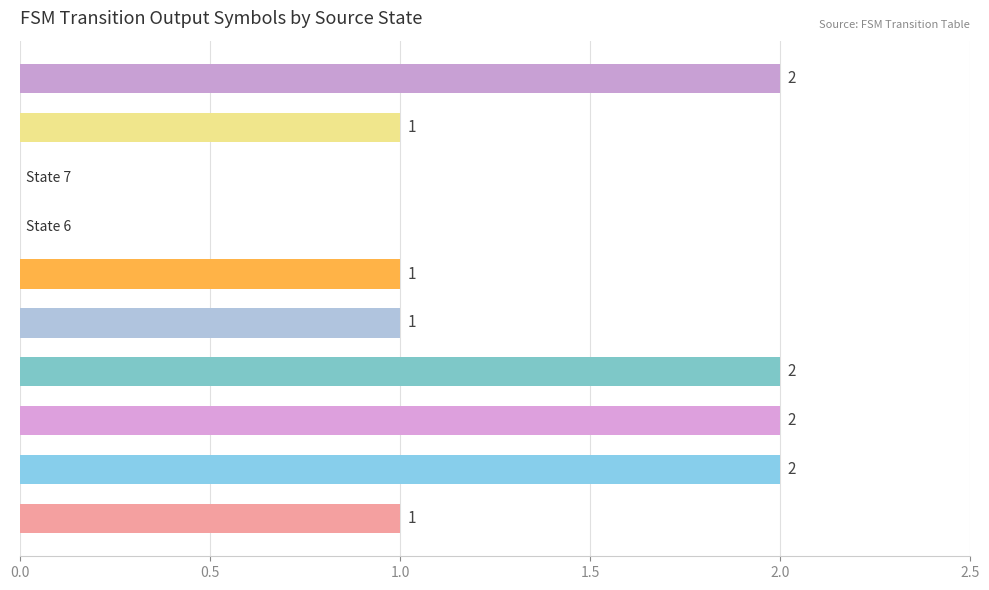

Is it true that the value at State 7 is 1?

False